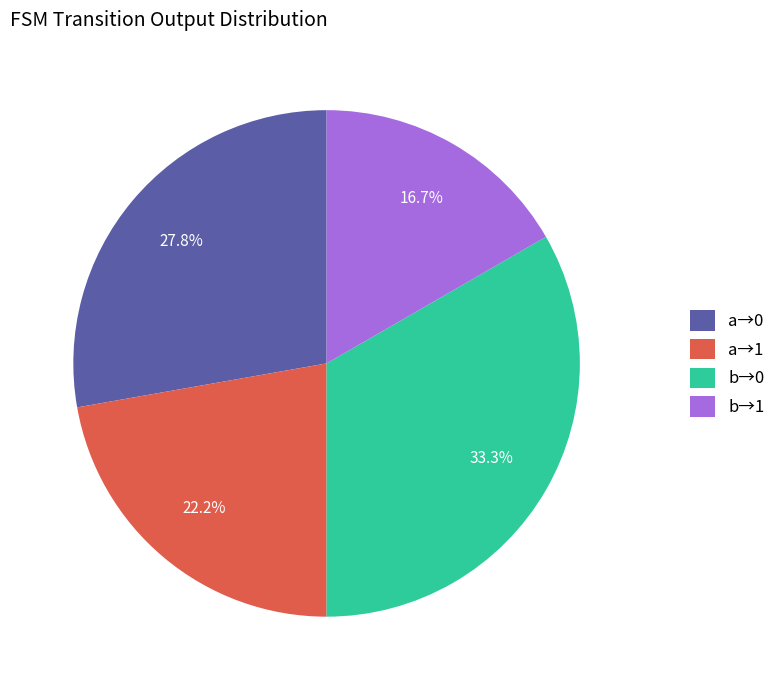

Rank the categories by value from lowest to highest.

b→1, a→1, a→0, b→0